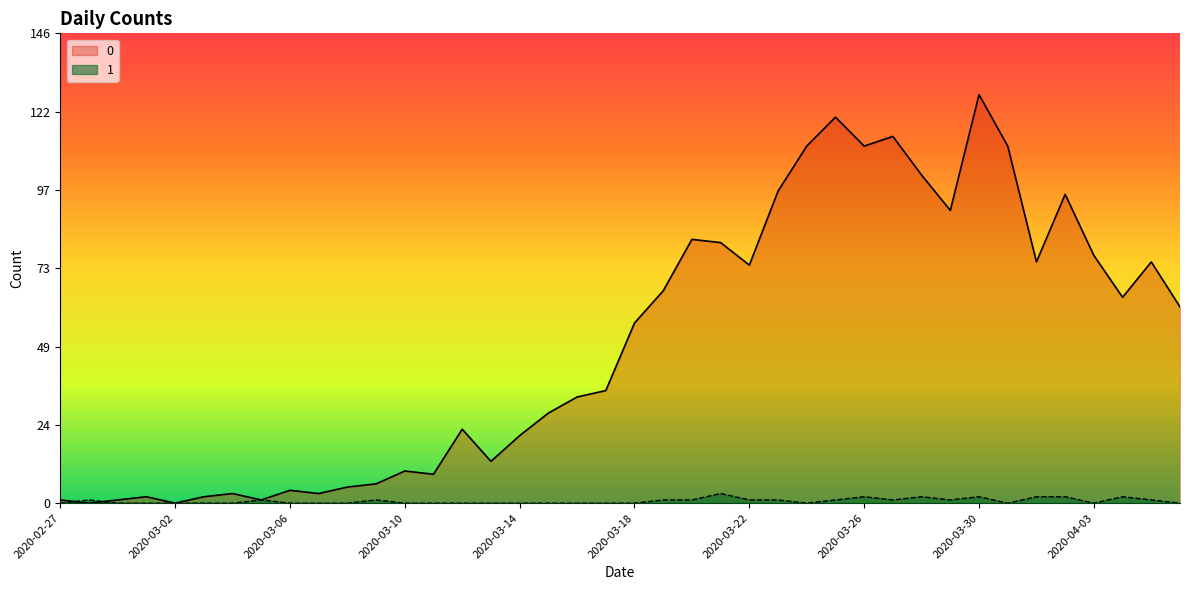

At how many categories does at least one series exceed 42?

20